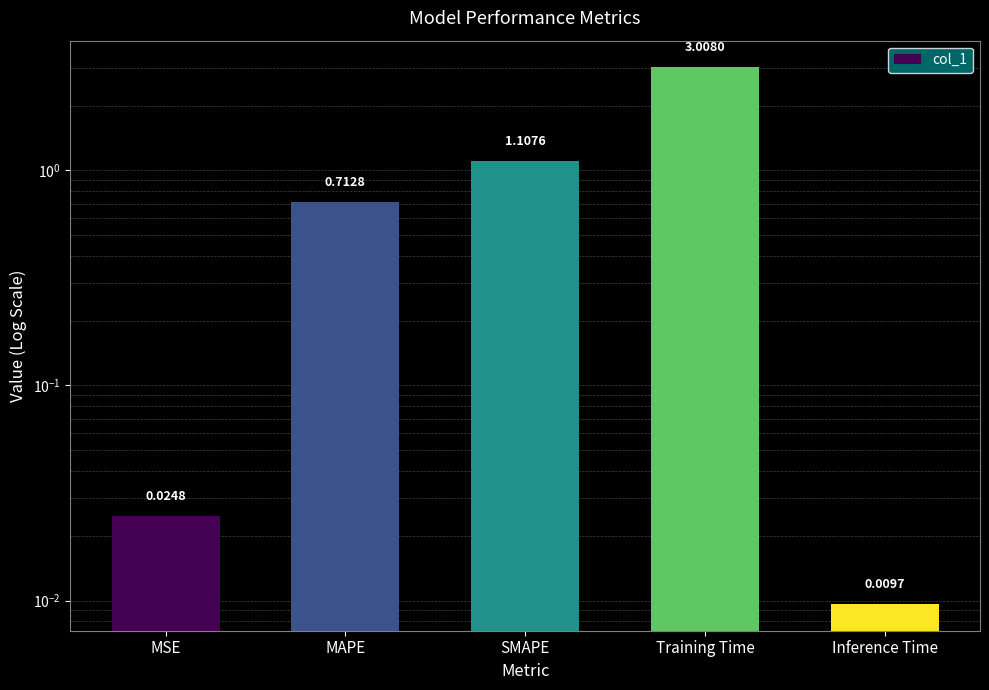

What is the greatest value displayed?

3.0